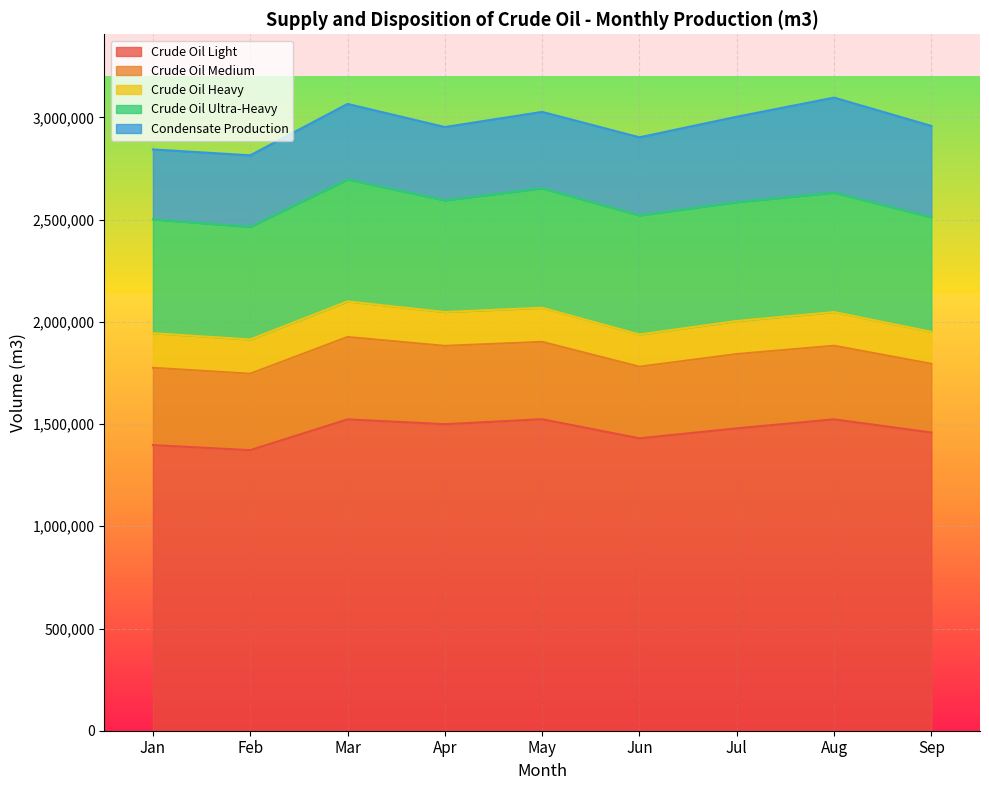

What is the average value of the Crude Oil Ultra-Heavy series?

571453.4